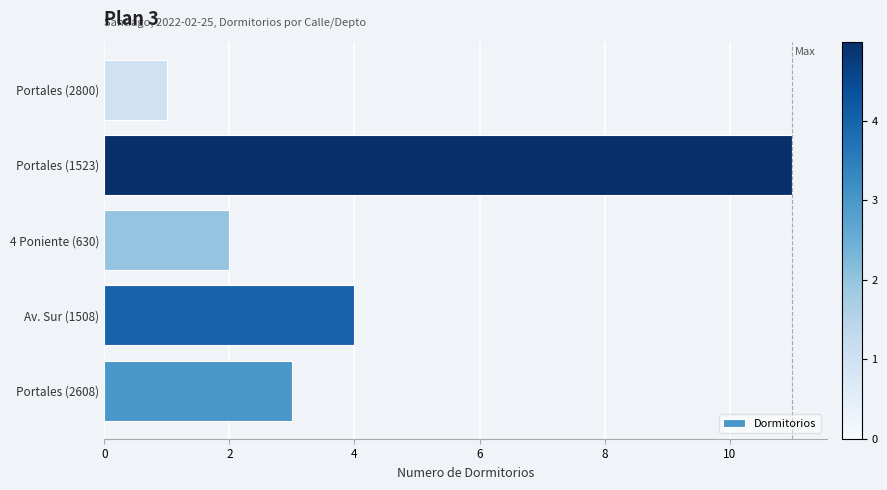

Reading bottom to top, what are all the values shown in this chart?

3	4	2	11	1